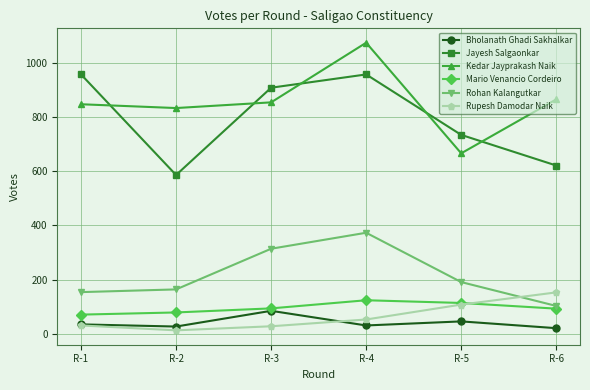

How many interior local peaks does the Kedar Jayprakash Naik series have?

1